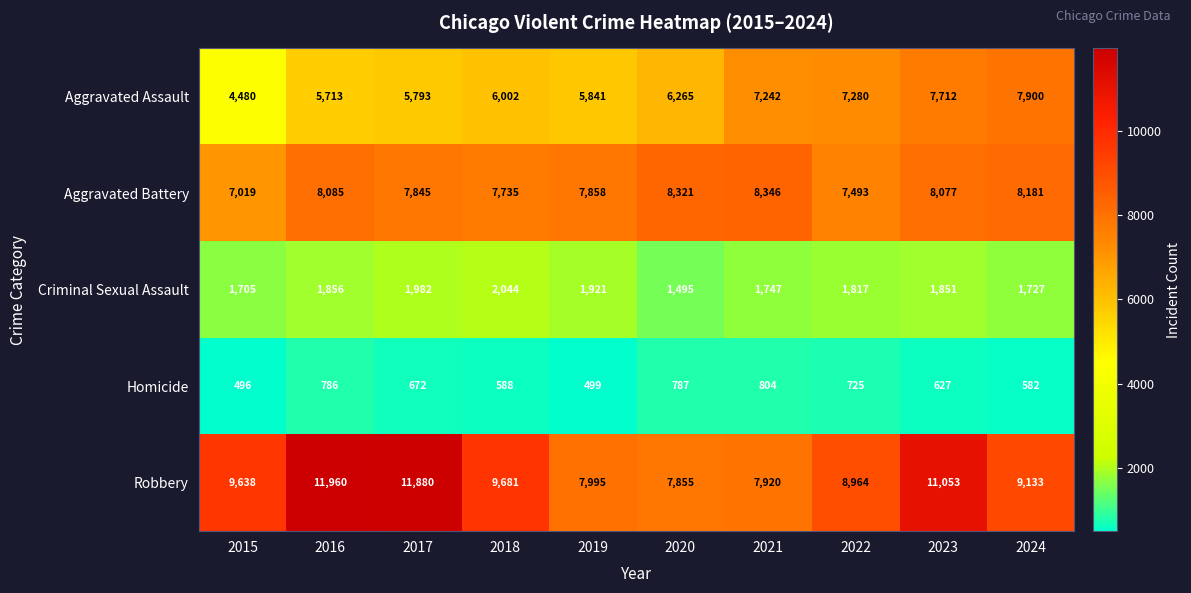

How many distinct data groups are displayed?

5